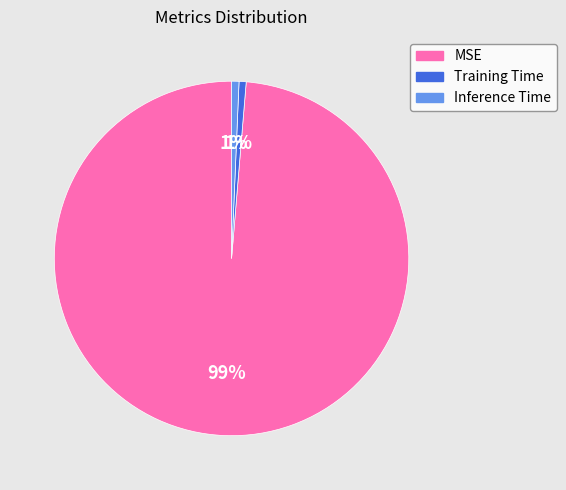

Which slice represents more than half of the pie?

MSE